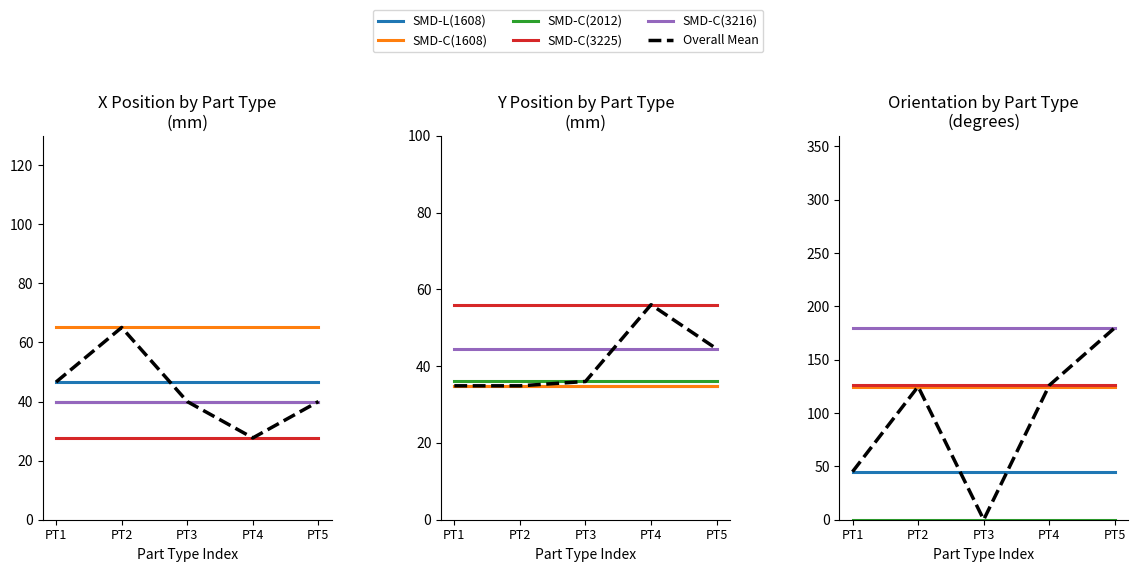

Rank the series at PT2 from lowest to highest value.

SMD-C(2012), SMD-L(1608), SMD-C(1608), Overall Mean, SMD-C(3225), SMD-C(3216)